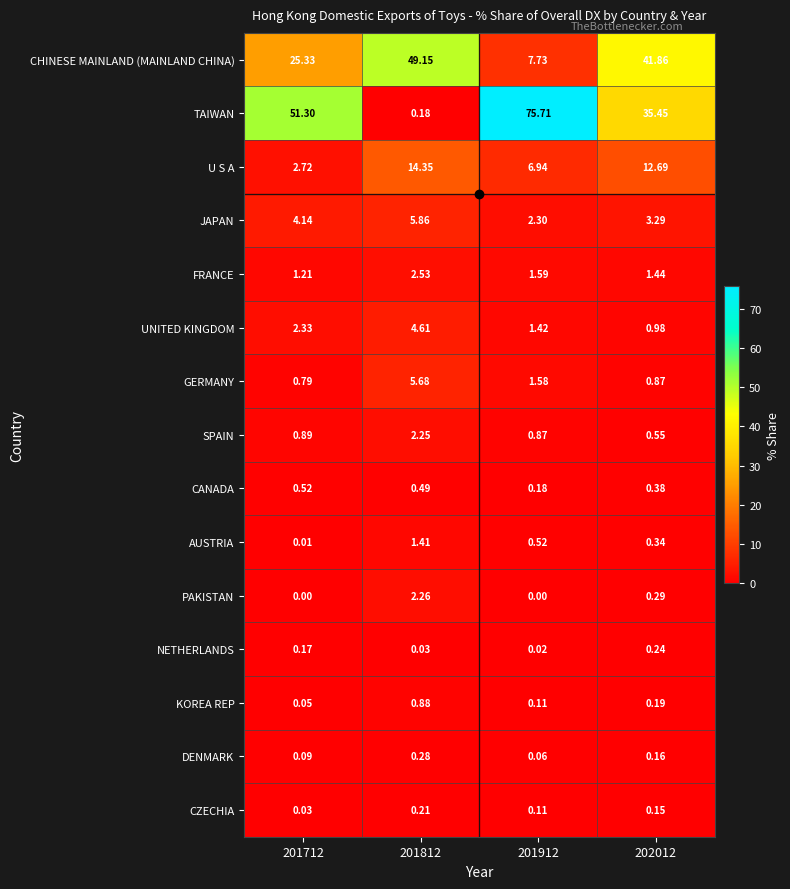

List the series in order of their peak value, lowest first.

CZECHIA, NETHERLANDS, DENMARK, CANADA, KOREA REP, AUSTRIA, SPAIN, PAKISTAN, FRANCE, UNITED KINGDOM, GERMANY, JAPAN, U S A, CHINESE MAINLAND (MAINLAND CHINA), TAIWAN